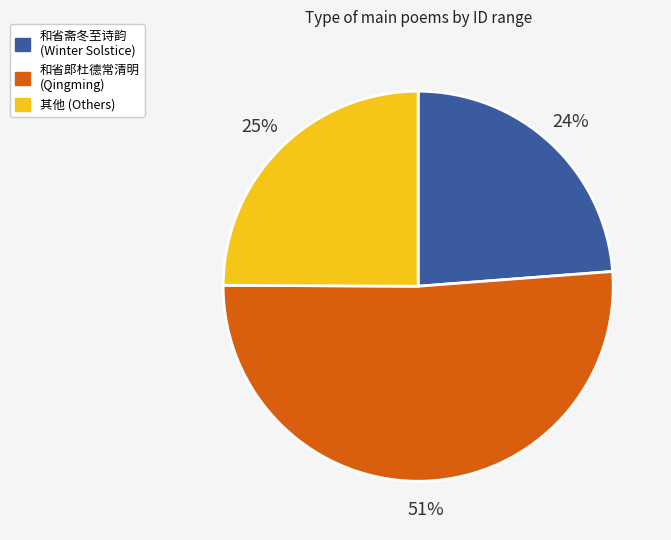

Is there a majority slice in this chart?

Yes